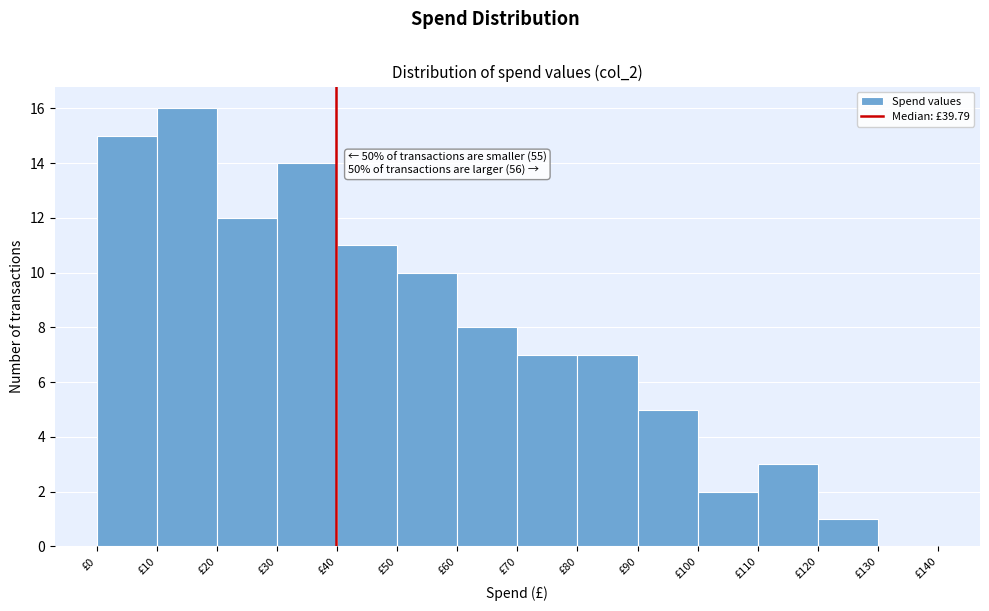

Over which range of the x-axis is the bar tallest?

10 to 20